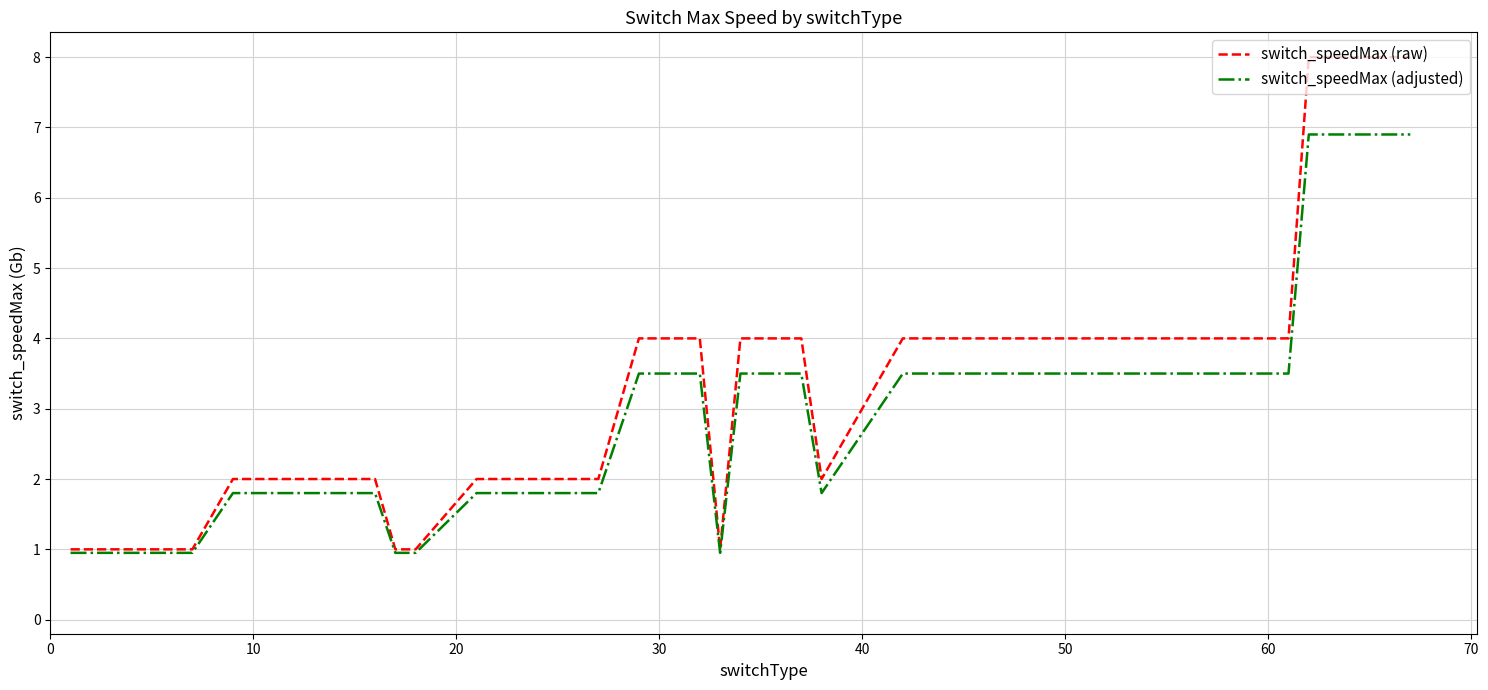

Which series has the largest range (max minus min)?

switch_speedMax (raw)